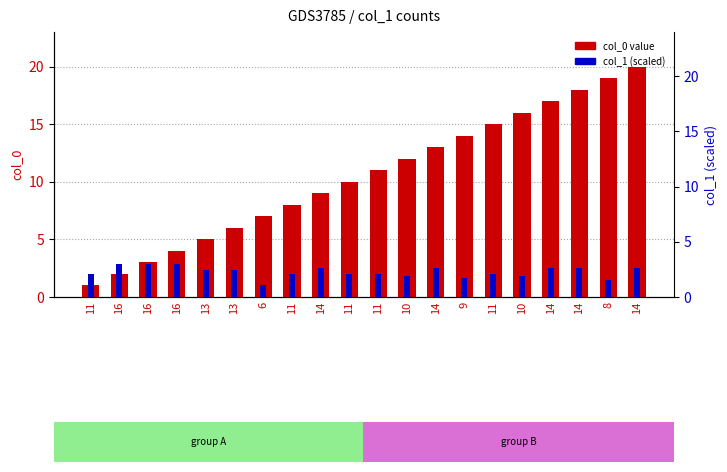

What is the sum of the col_0 value values at 11 and 14?

10.0